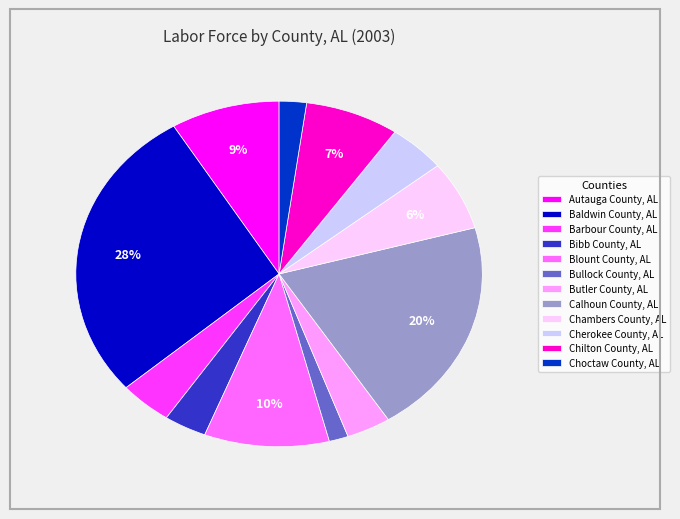

Between Choctaw County, AL and Butler County, AL, which is larger?

Butler County, AL